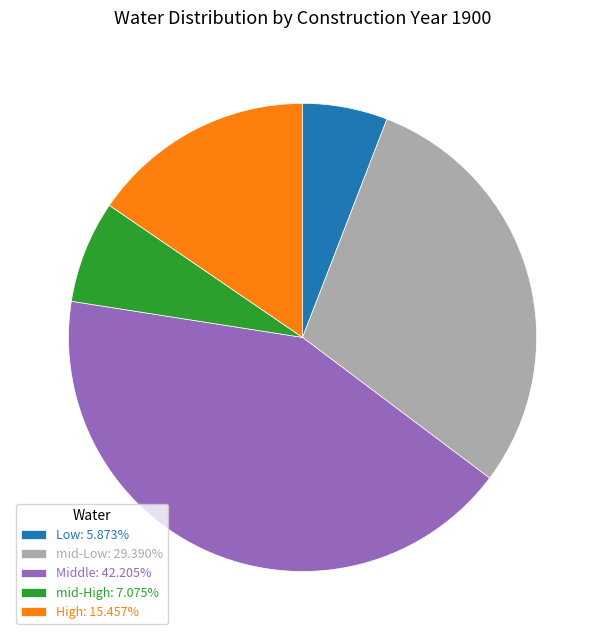

Rank the categories by value from lowest to highest.

Low, mid-High, High, mid-Low, Middle